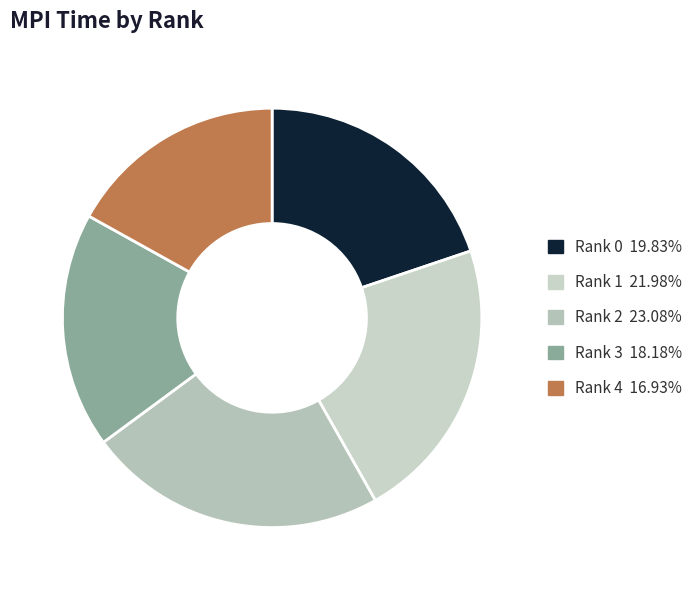

Does Rank 2 represent more than half of the total?

No